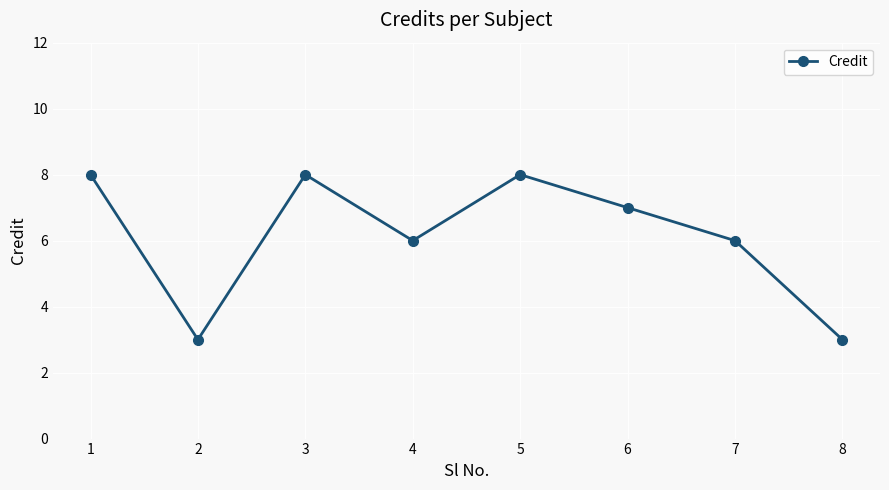

What value does the data have at 7?

6